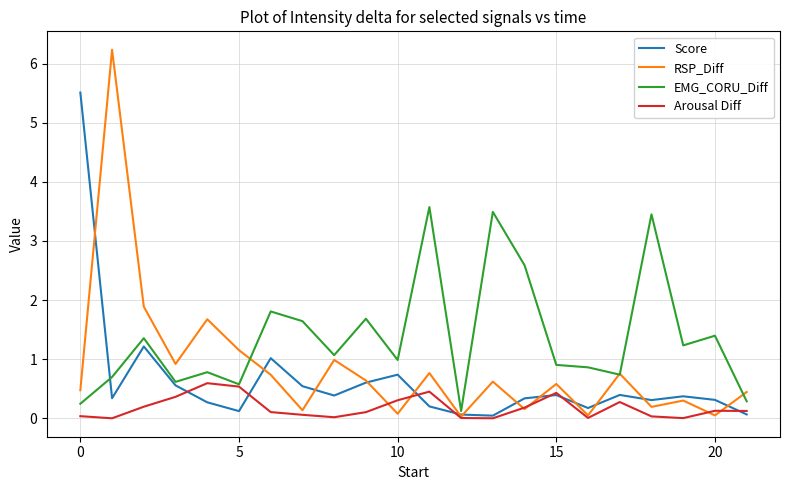

List the series in order of their peak value, lowest first.

Arousal Diff, EMG_CORU_Diff, Score, RSP_Diff